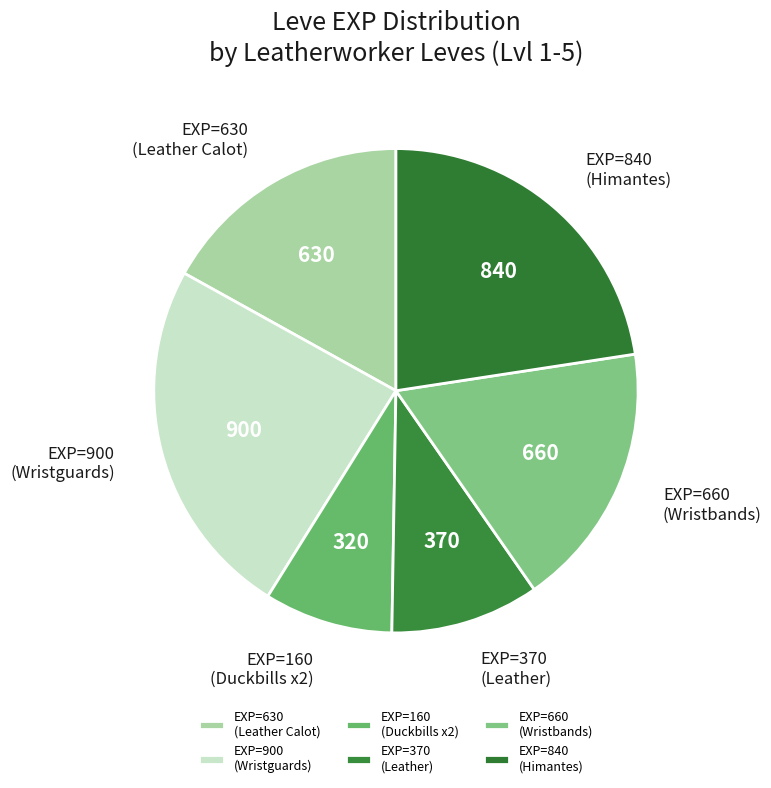

True or false: EXP=630 (Leather Calot) accounts for 25% of the total.

False